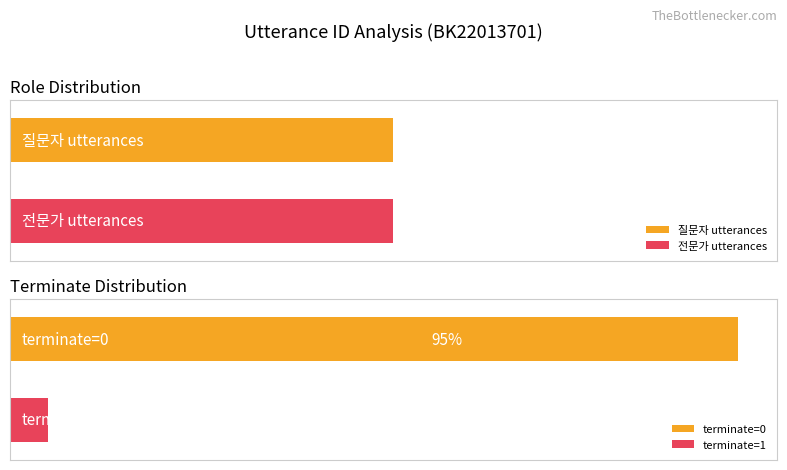

The 전문가 series shows 15 at 4. True or false?

False